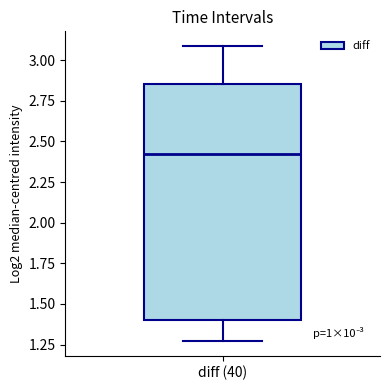

Read this box plot against the y-axis: the position of the median line, the range covered by the box, and the ends of both whiskers. The values are not printed on the chart, so give them approximately, as read against the axis.

median 2.40, box 1.40 to 2.85, whiskers 1.25 to 3.10